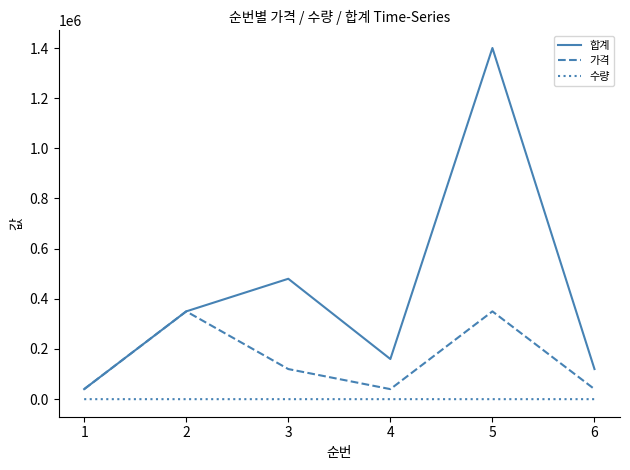

What is the greatest value displayed?

1400000